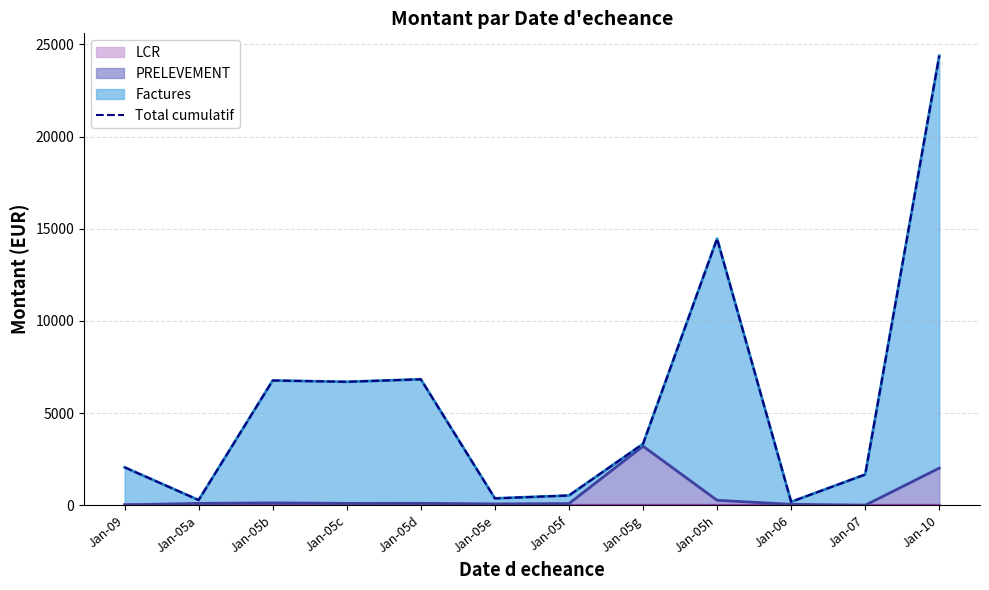

How many data points are above 3325?

6